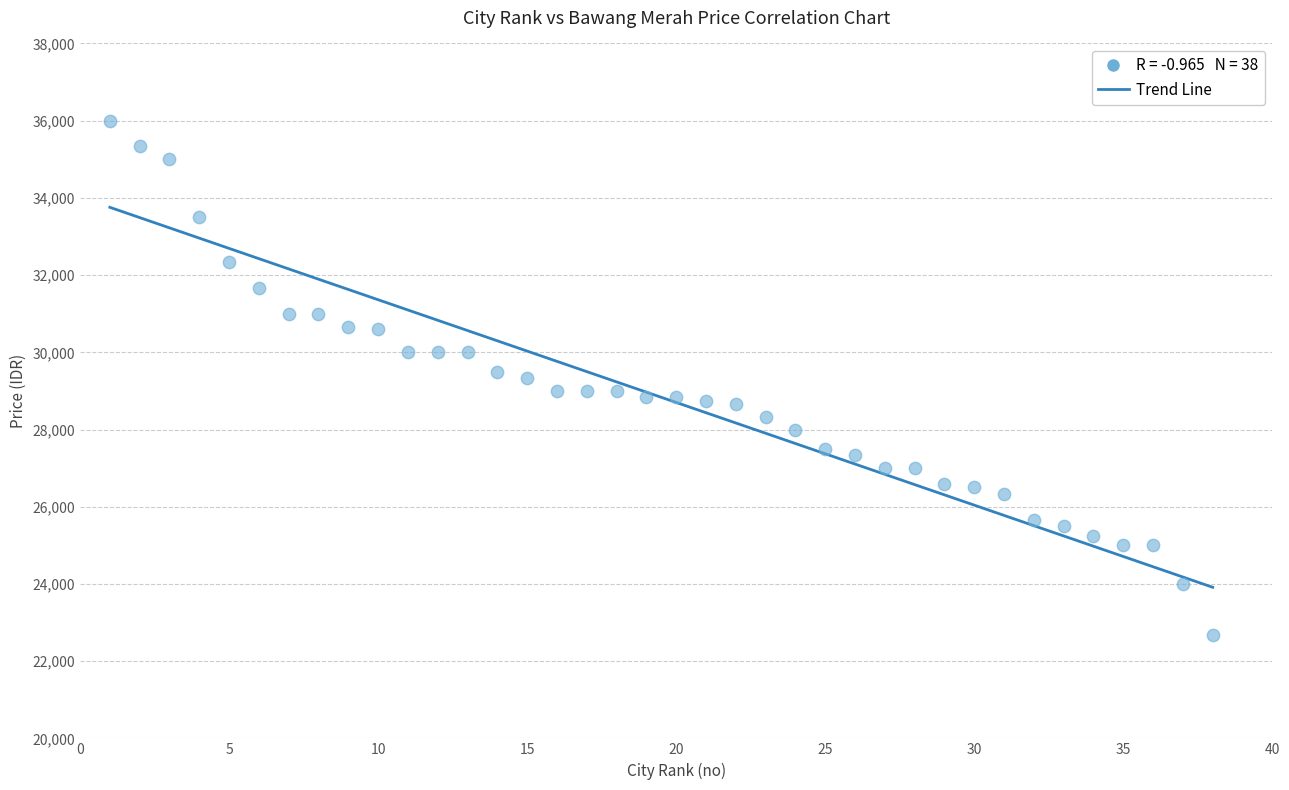

What is the range of Y values (max minus min)?

13334